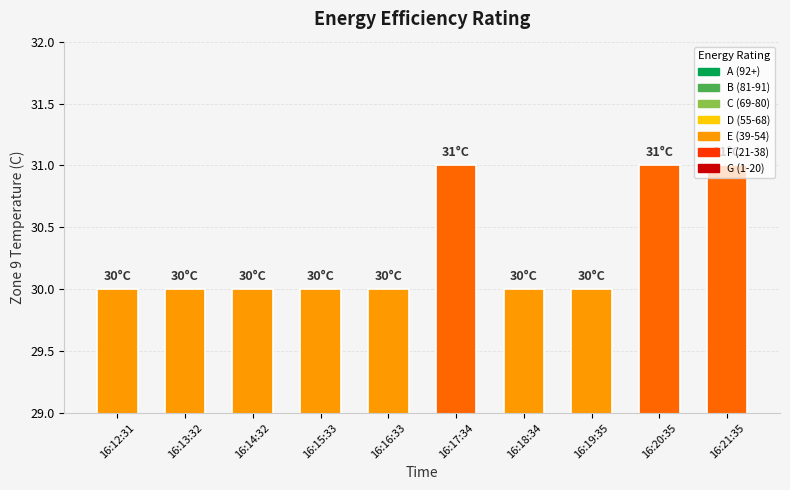

How many bars are there in total?

10